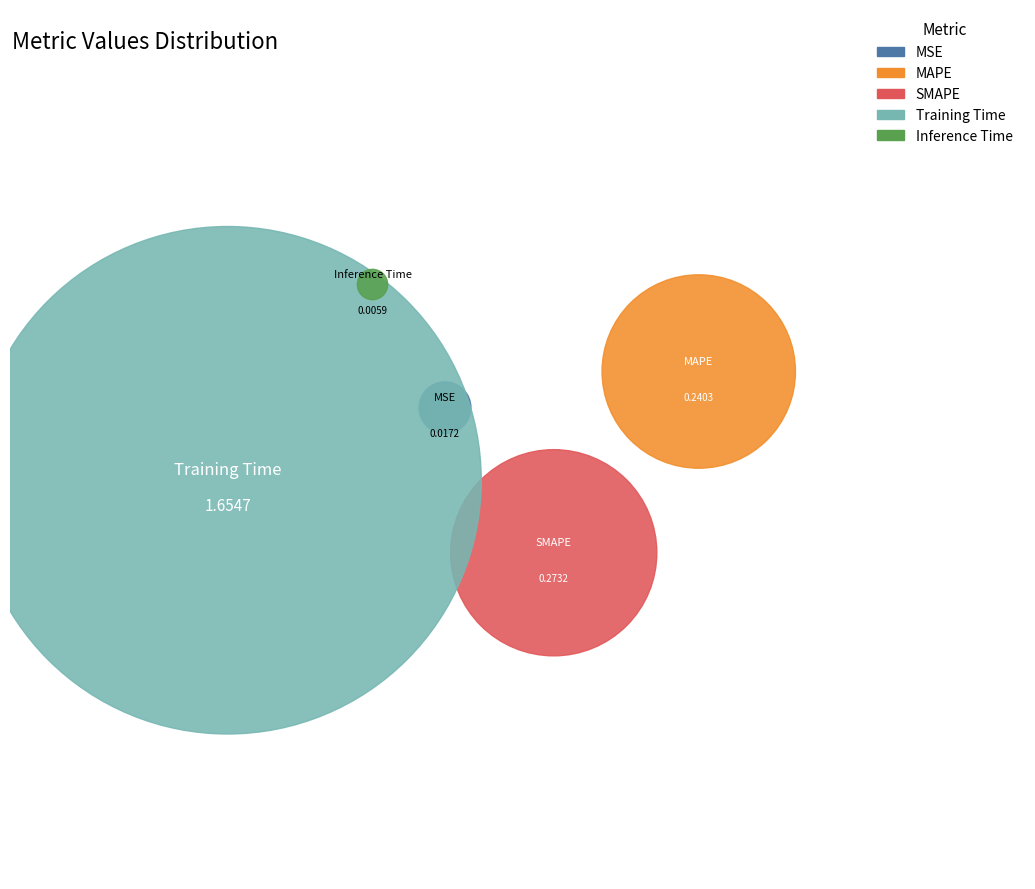

The Inference Time slice represents 0% of the pie. True or false?

True